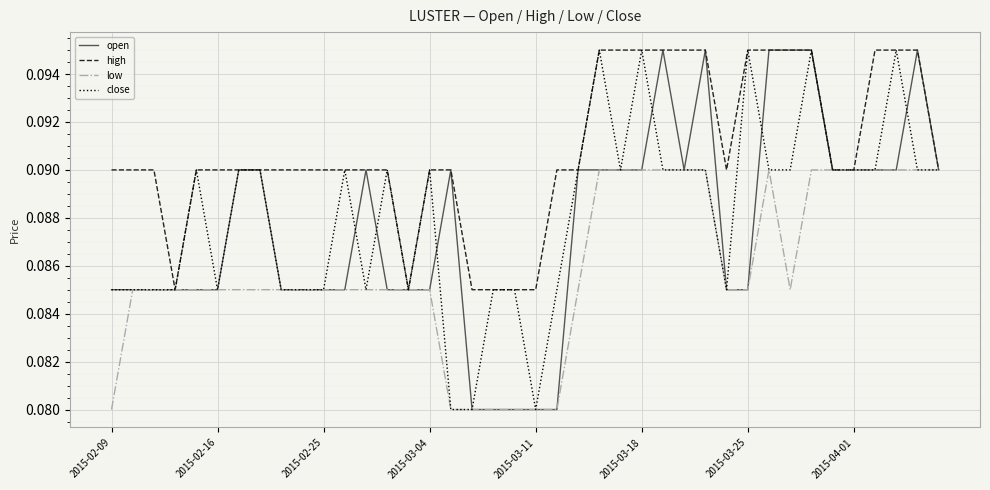

Which series has the largest total across all categories?

high